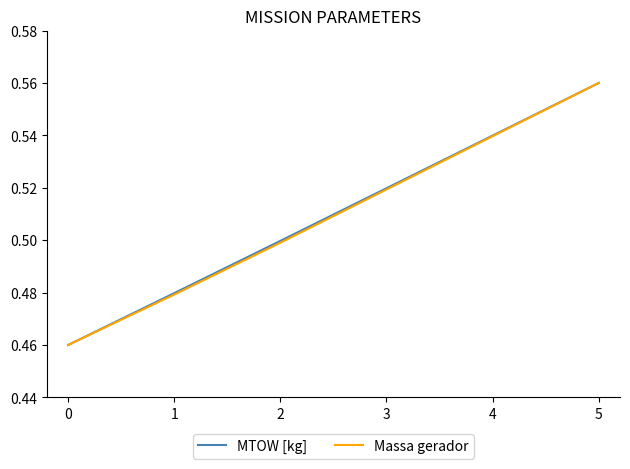

Which series changed the most between 0 and 4?

MTOW [kg]